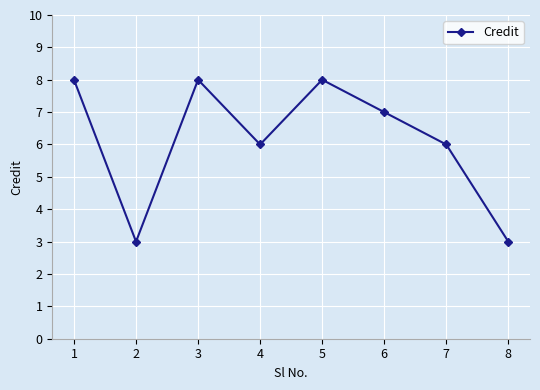

What is the ratio of the value at 2 to the value at 6?

0.4